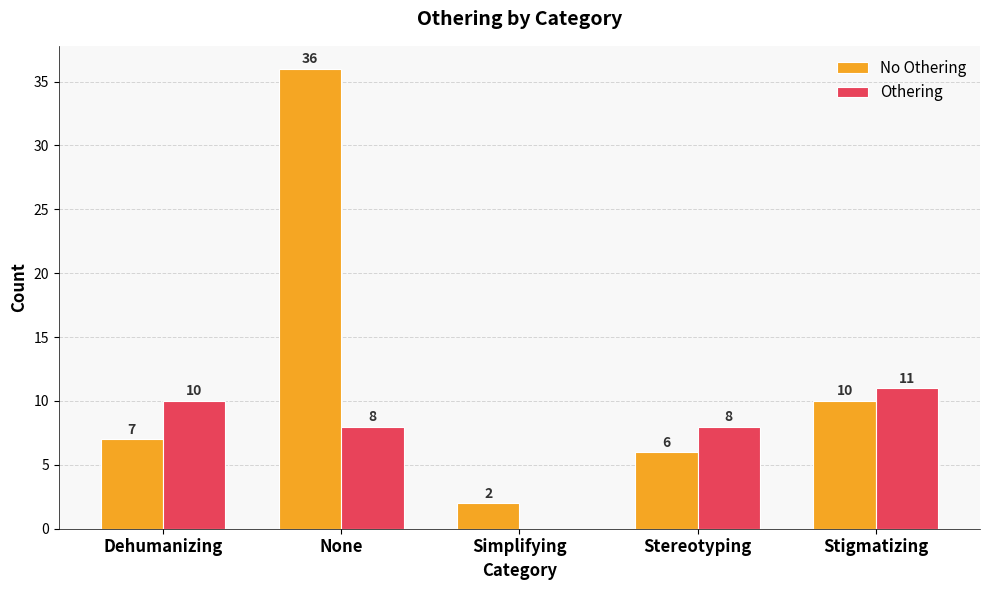

Which category has the highest value across all series?

None